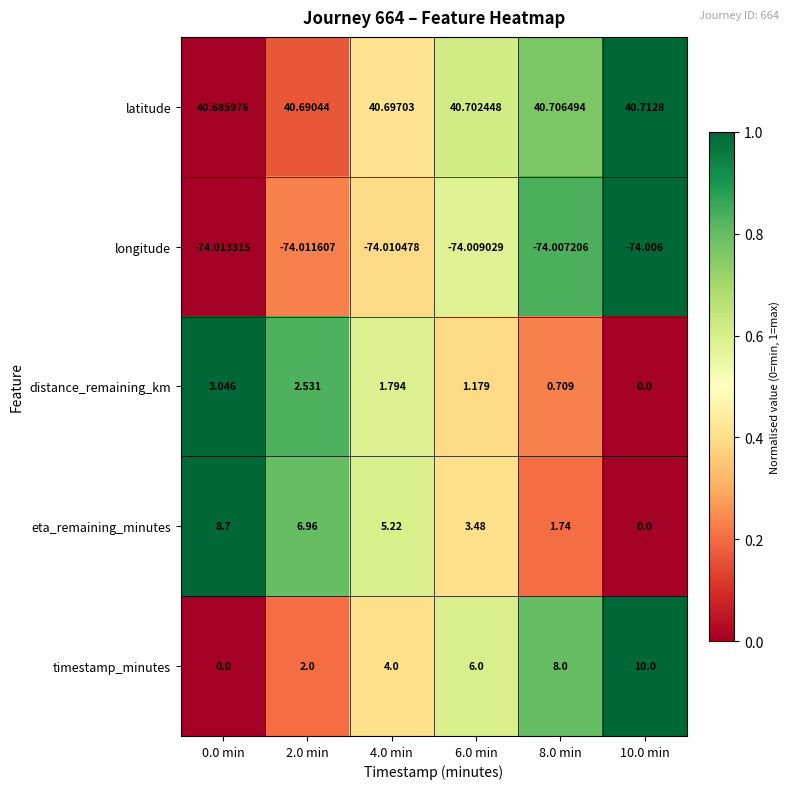

Which series has the widest spread of values?

timestamp_minutes